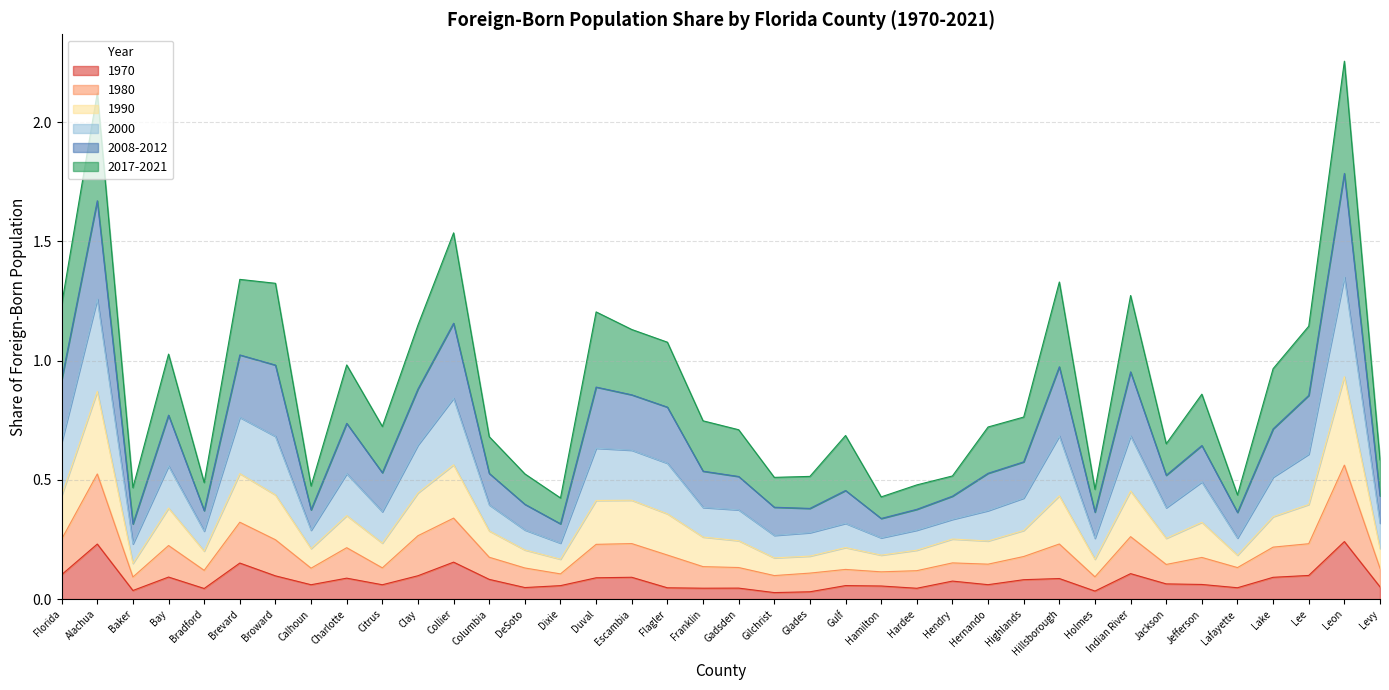

What are all the series names shown in the legend?

1970, 1980, 1990, 2000, 2008-2012, 2017-2021